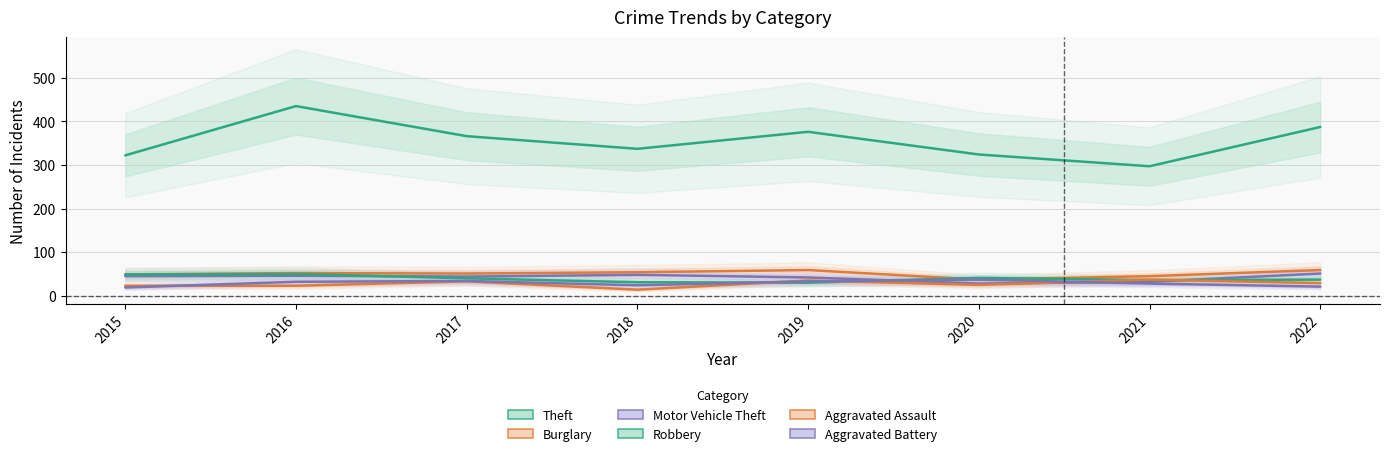

Where is Aggravated Assault nearest to the value 25?

2020